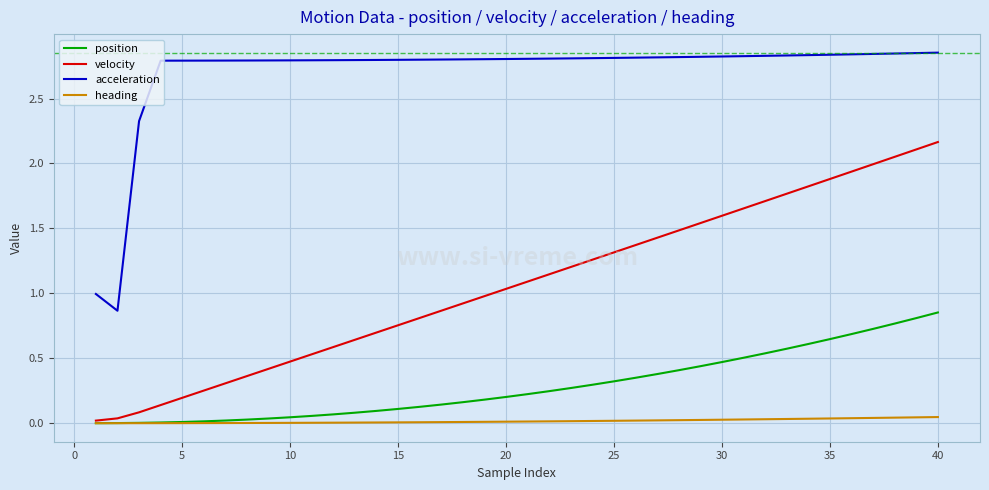

True or false: heading and acceleration cross at least once.

False